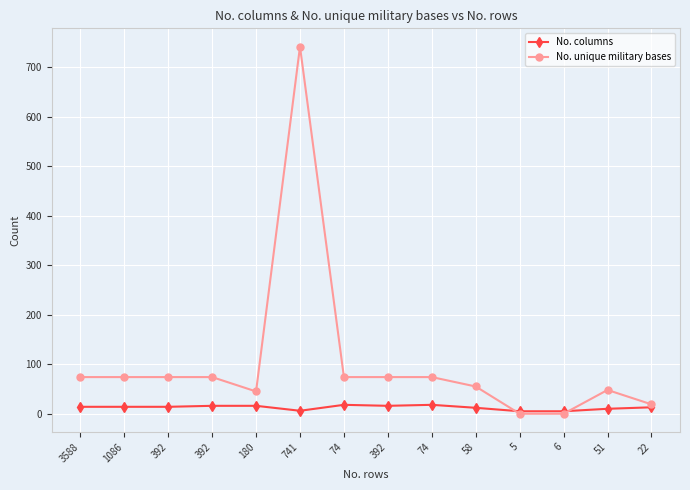

What is the average value of the No. columns series?

13